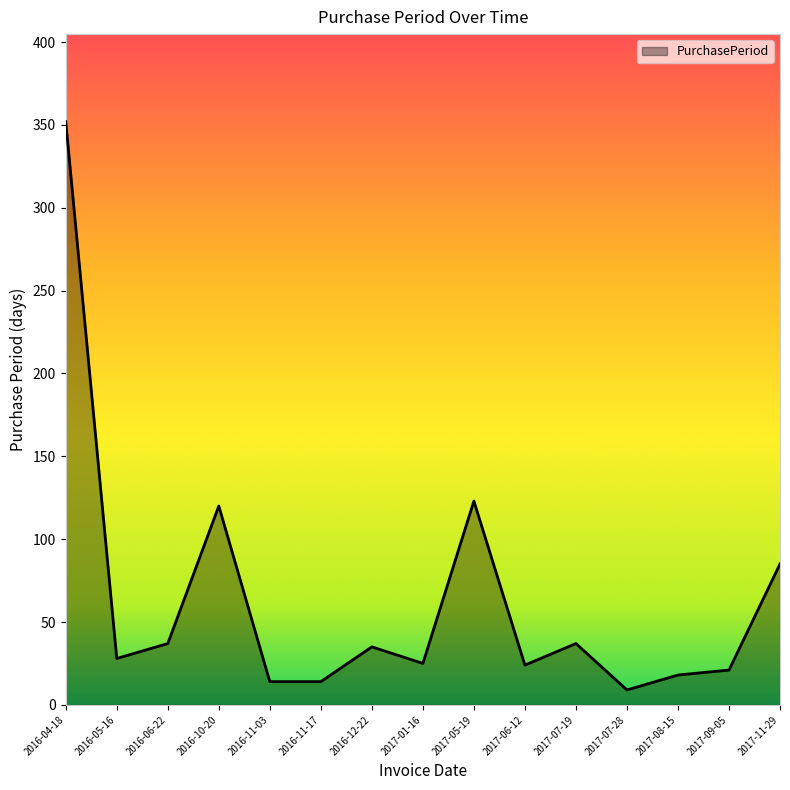

Read the value at 2017-08-15.

18